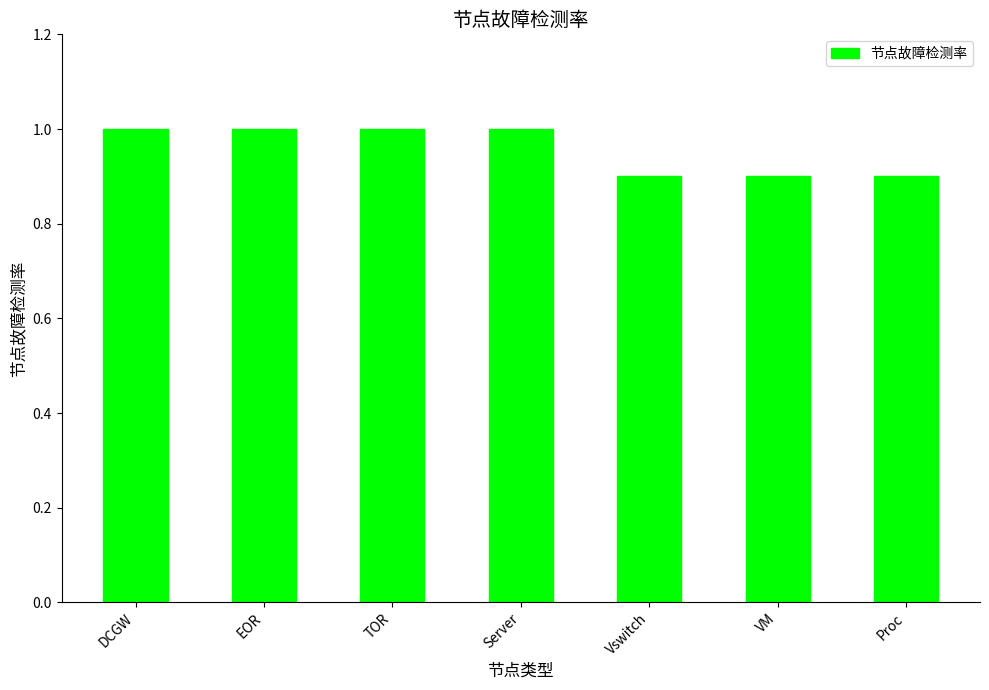

The chart shows a value of 1.0 at Server. True or false?

True